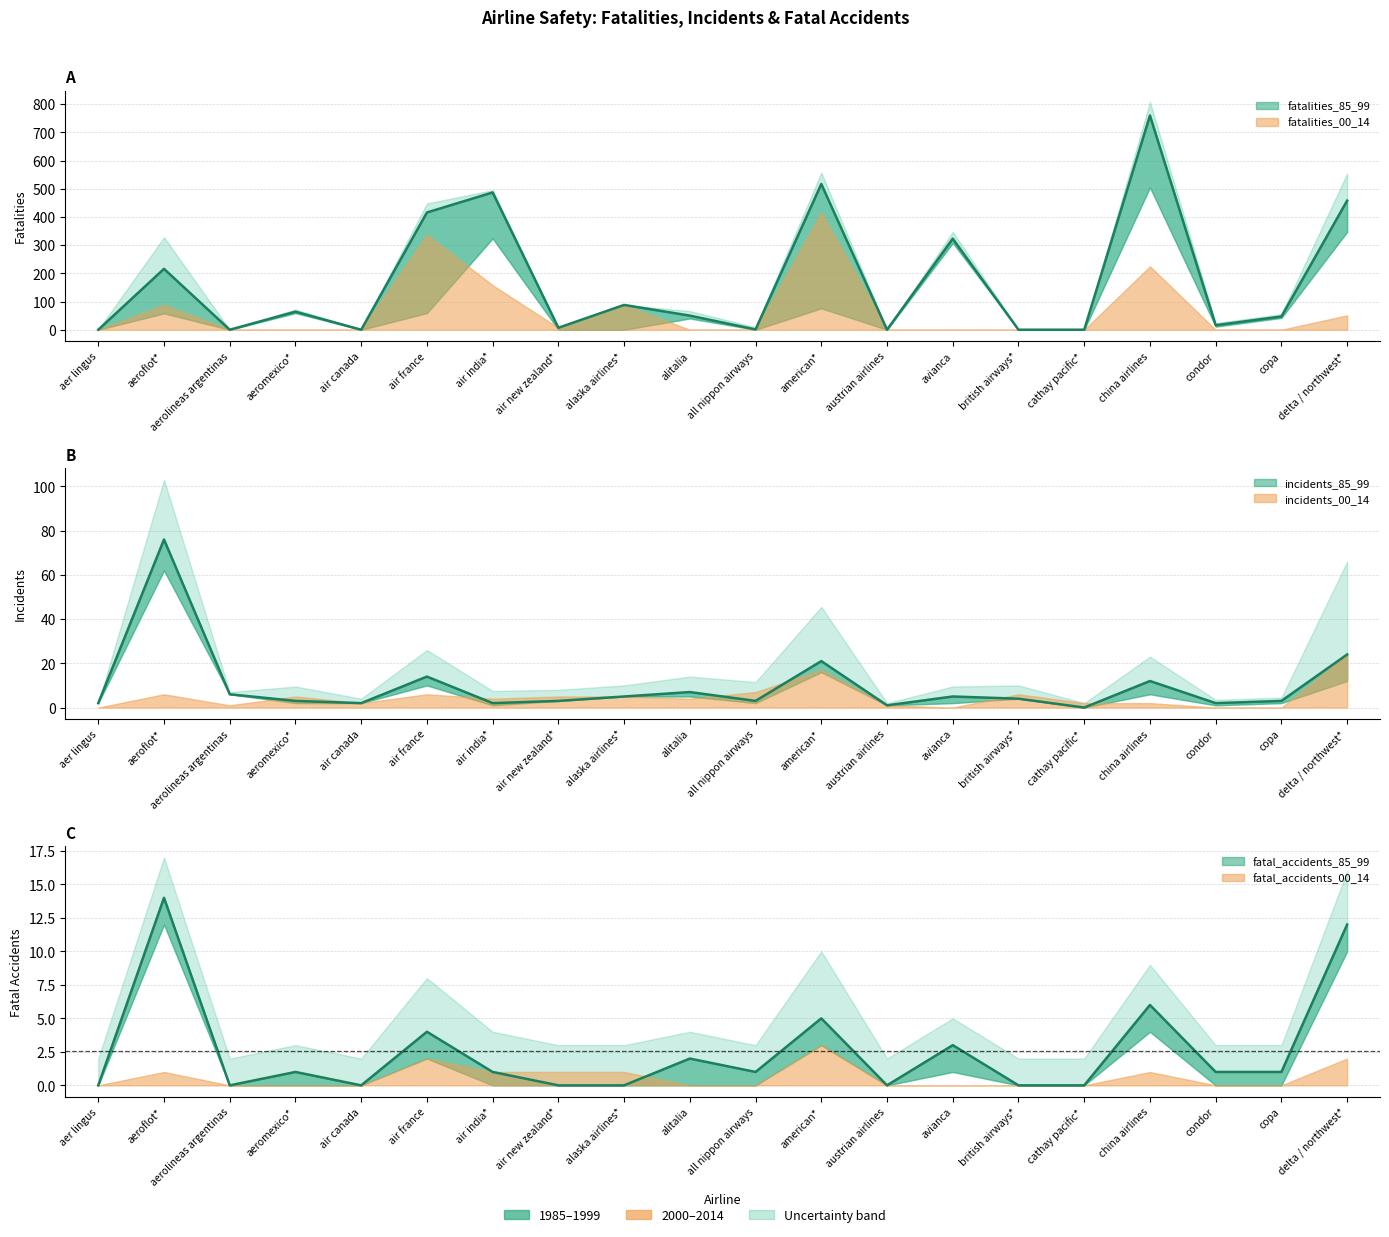

At which label does fatalities_00_14 reach its peak?

american*